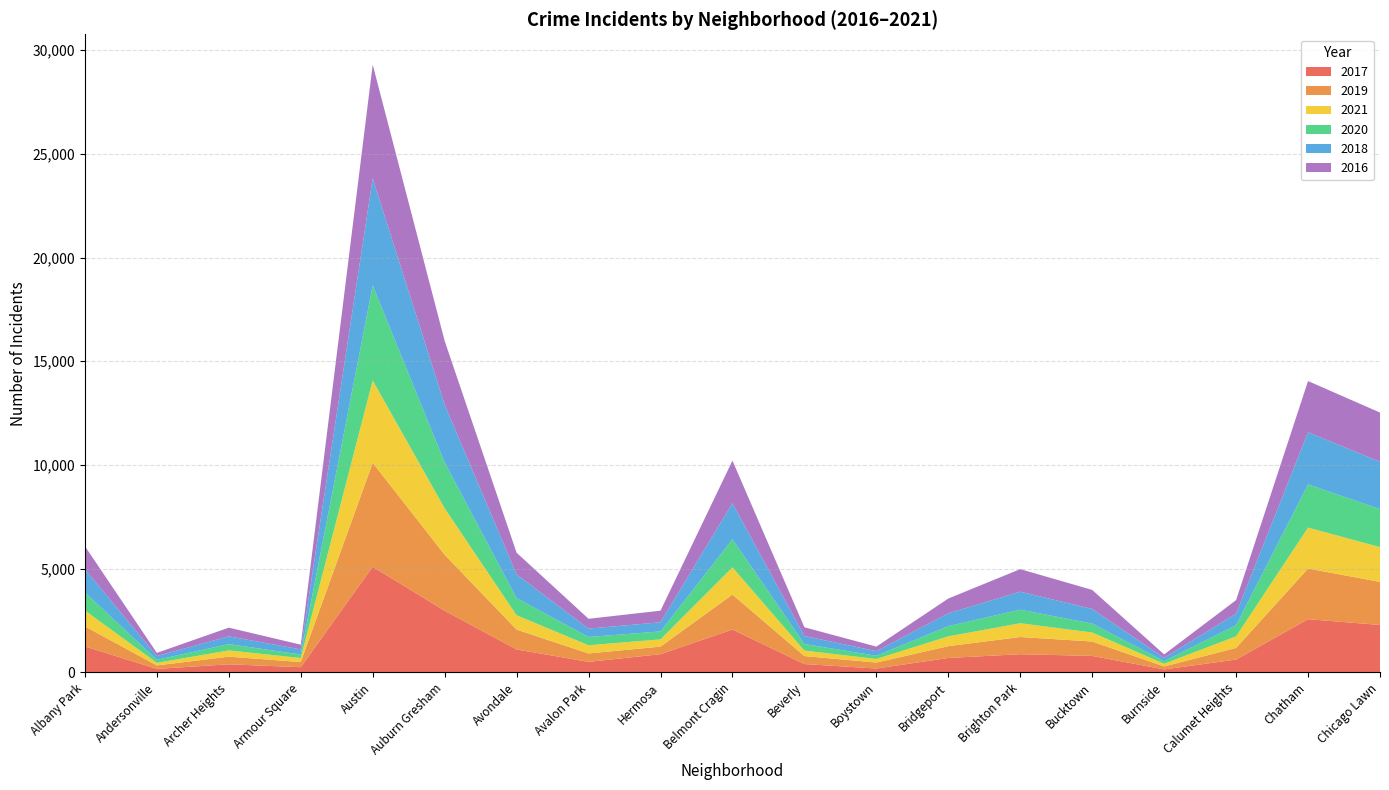

Reading right to left, what are all the values shown in this chart?

2017: 2288	2566	620	145	795	878	697	188	404	2066	878	509	1107	2973	5095	251	391	171	1252
2019: 2076	2441	561	142	694	828	568	287	385	1687	365	405	957	2700	5008	249	368	166	968
2021: 1675	1973	559	130	435	664	474	173	265	1311	350	395	692	2237	3971	193	303	123	767
2020: 1834	2084	538	126	431	654	493	153	315	1357	382	400	826	2213	4578	169	303	147	870
2018: 2281	2513	554	160	704	869	616	224	386	1736	442	401	1142	2787	5162	248	374	183	1117
2016: 2372	2468	653	164	917	1086	713	219	421	2053	559	475	1046	3071	5481	227	419	151	1110